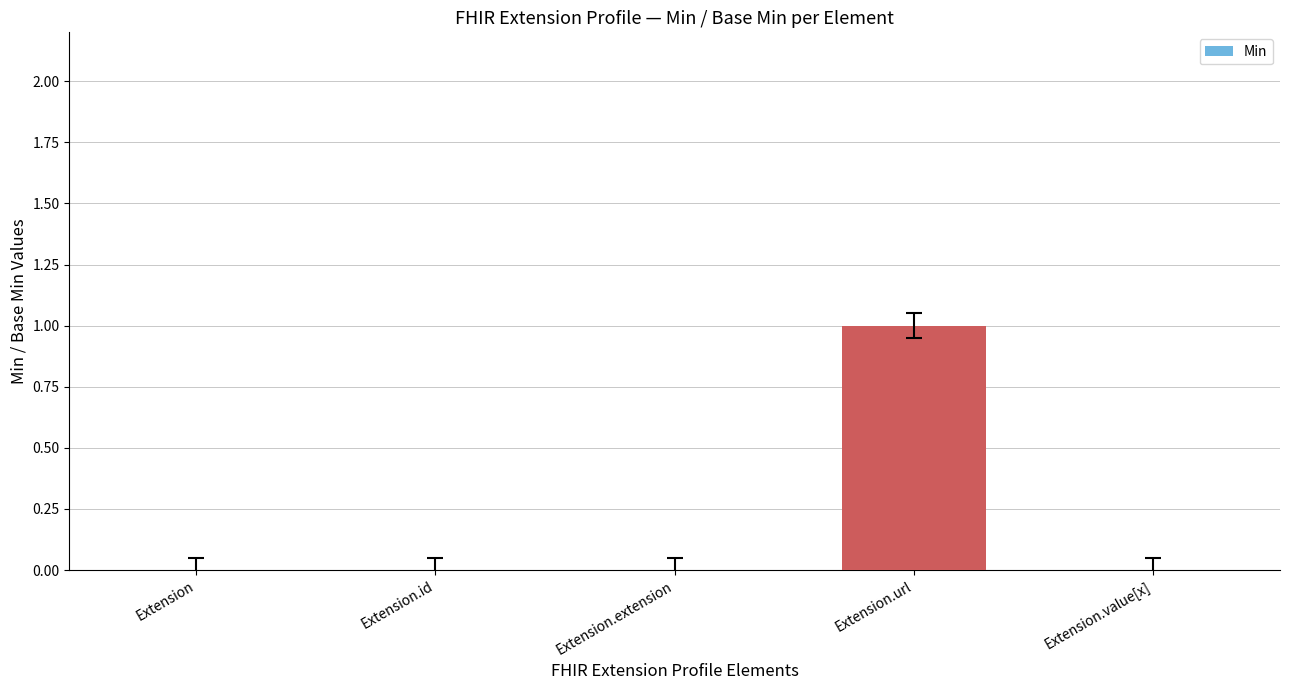

Reading right to left, transcribe all the data shown in this chart.

0	1	0	0	0